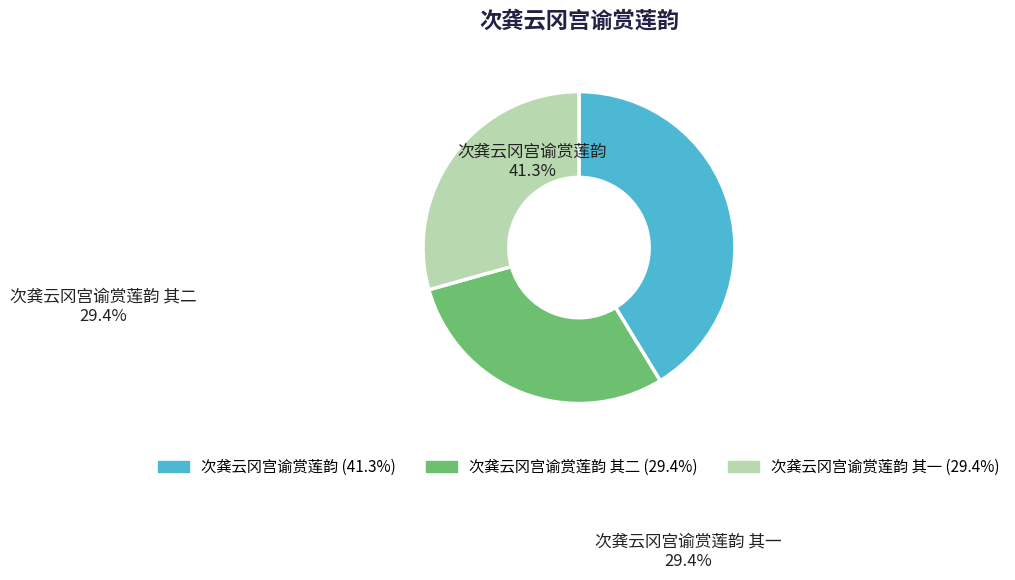

Is there any slice that represents more than half of the pie?

No